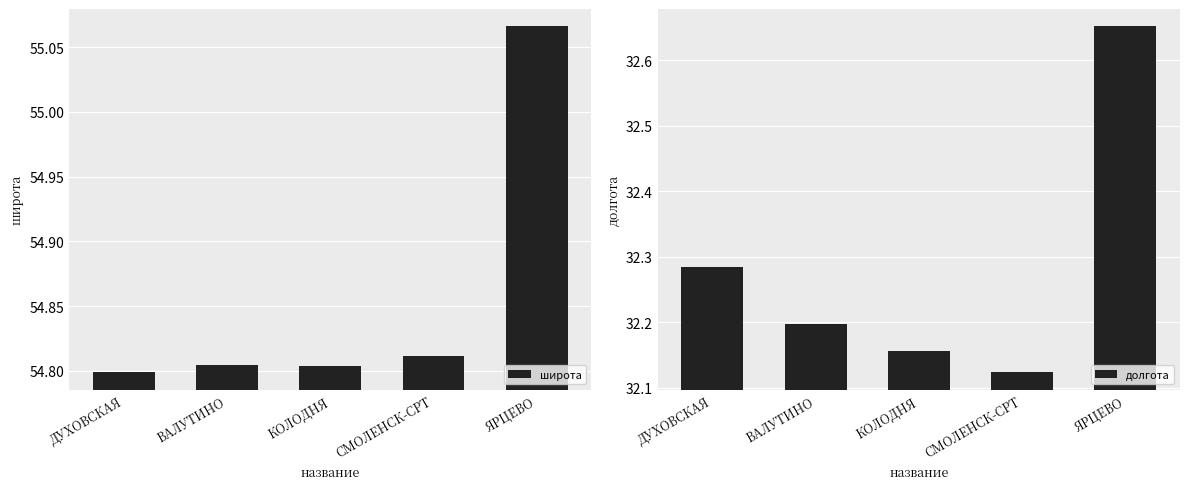

What is the greatest value displayed?

55.1